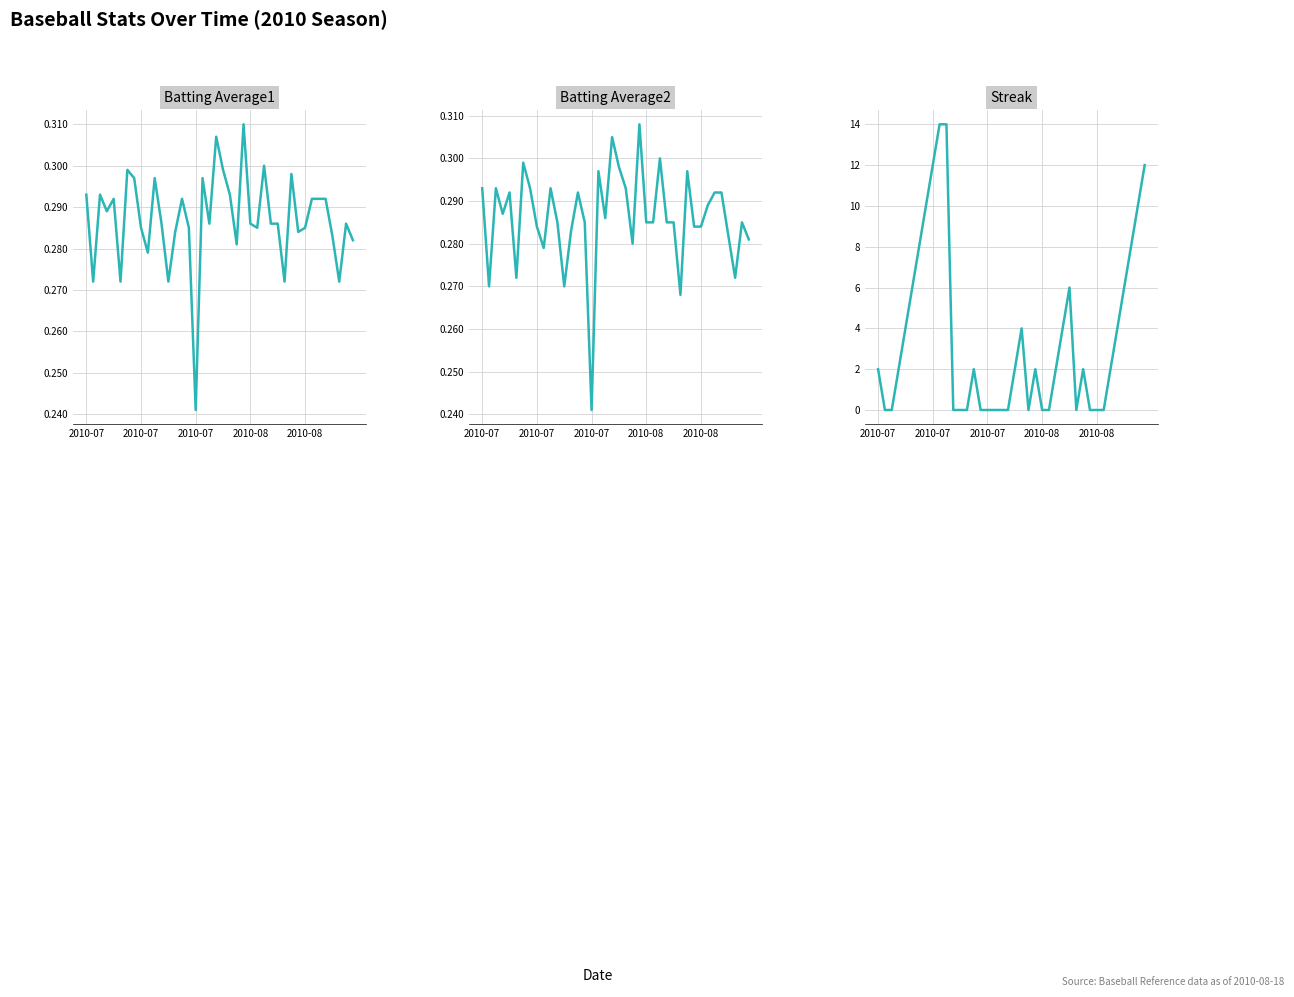

How many lines are shown in the chart?

3